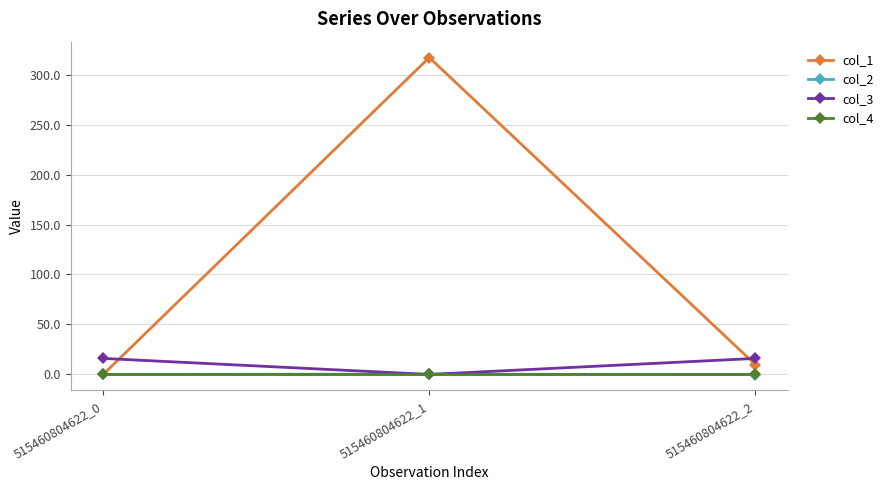

Does the chart have visible grid lines?

Yes